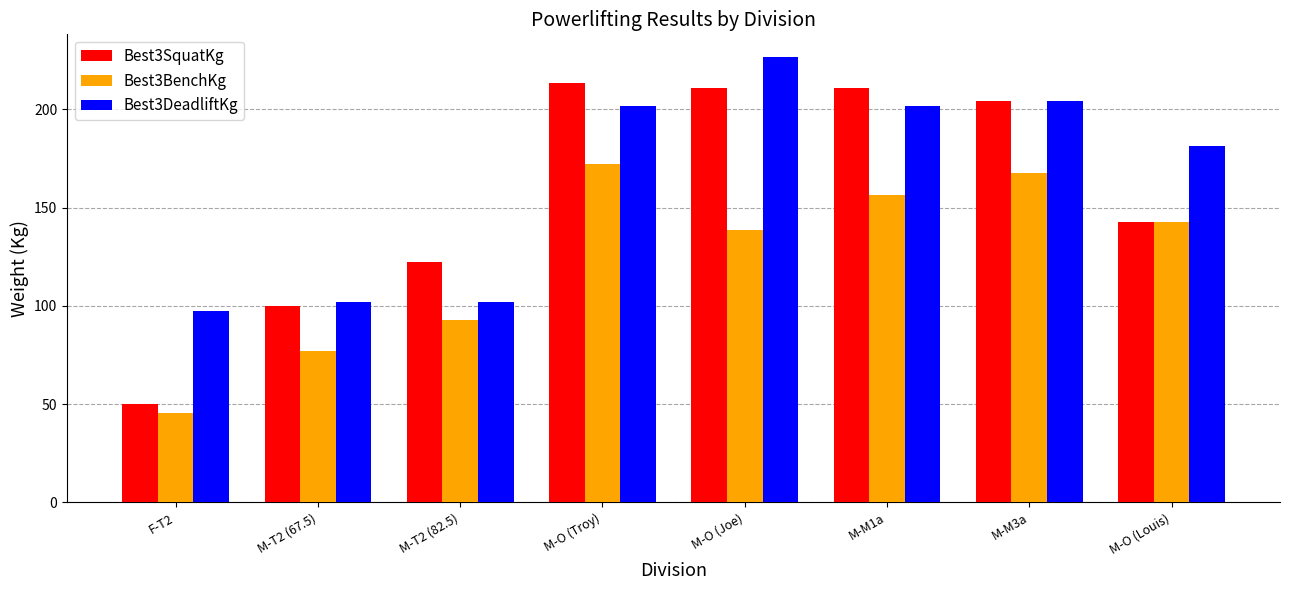

Which series has the largest range (max minus min)?

Best3SquatKg